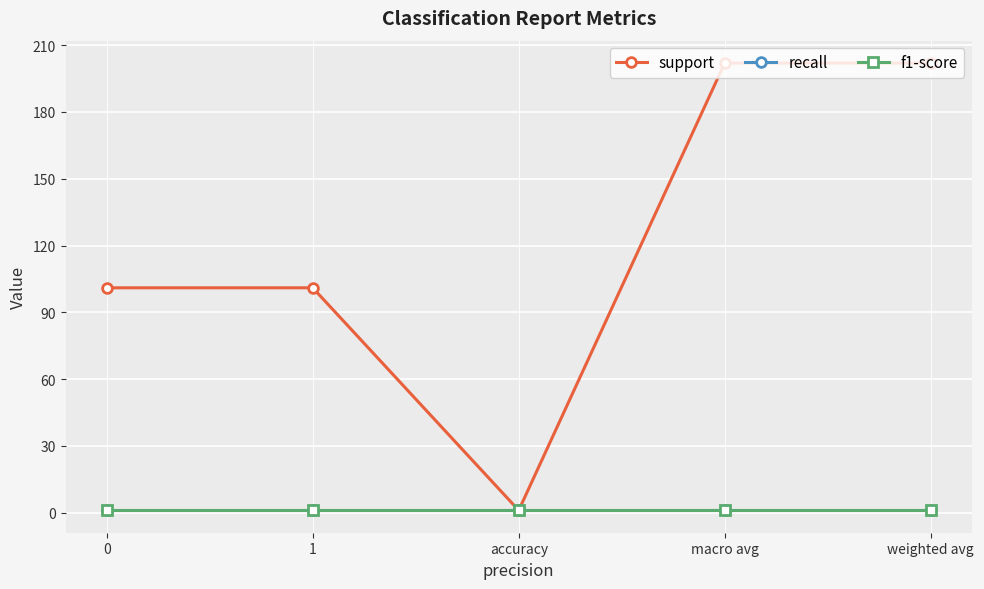

Reading left to right, extract all data points from this chart.

support: 0=101	1=101	accuracy=1	macro avg=202	weighted avg=202
recall: 0=1	1=1	accuracy=1	macro avg=1	weighted avg=1
f1-score: 0=1	1=1	accuracy=1	macro avg=1	weighted avg=1